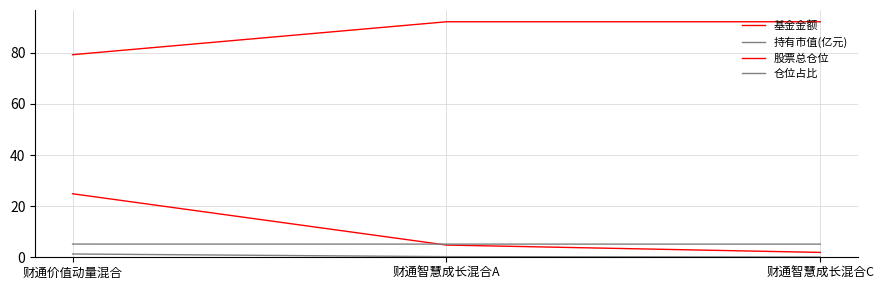

Does the chart display data point markers on the line(s)?

No